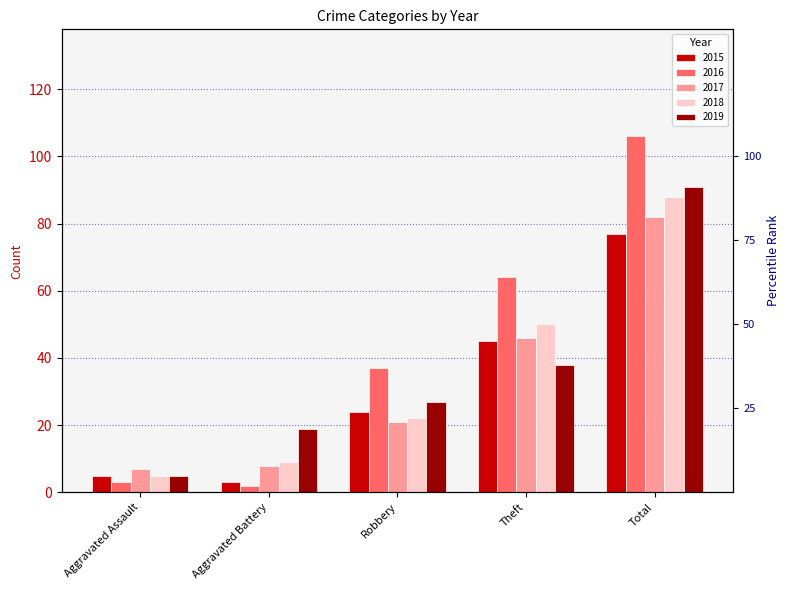

Reading left to right, extract all data points from this chart.

2015: 5	3	24	45	77
2016: 3	2	37	64	106
2017: 7	8	21	46	82
2018: 5	9	22	50	88
2019: 5	19	27	38	91